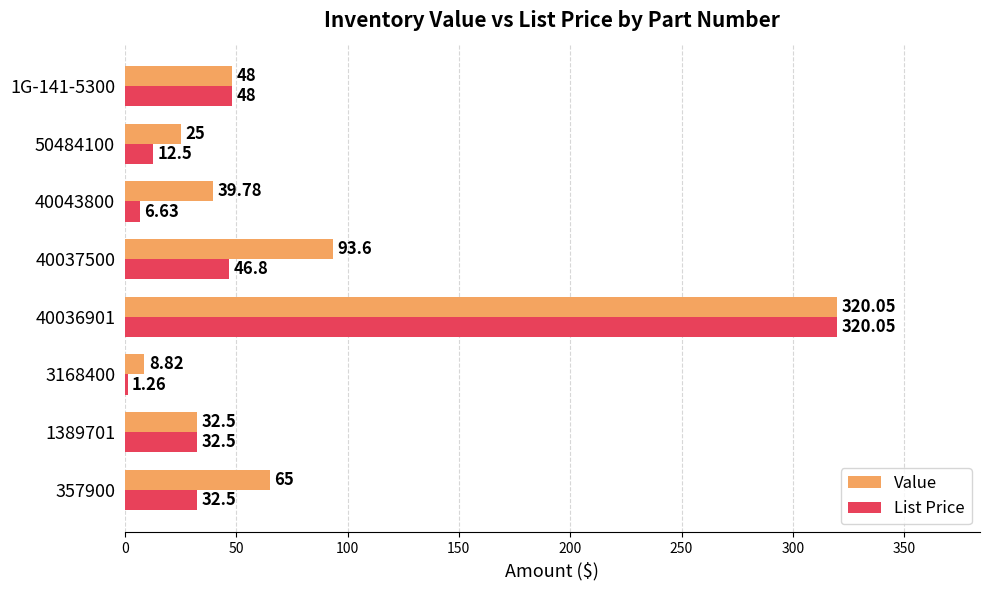

Which category has the highest value across all series?

40036901